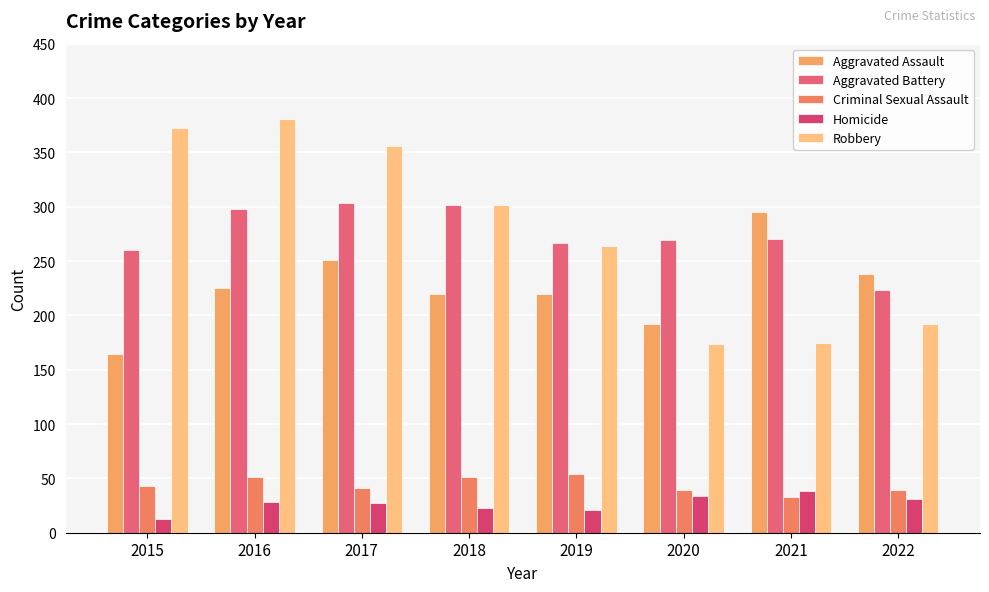

What is the total value across all series at 2016?

983